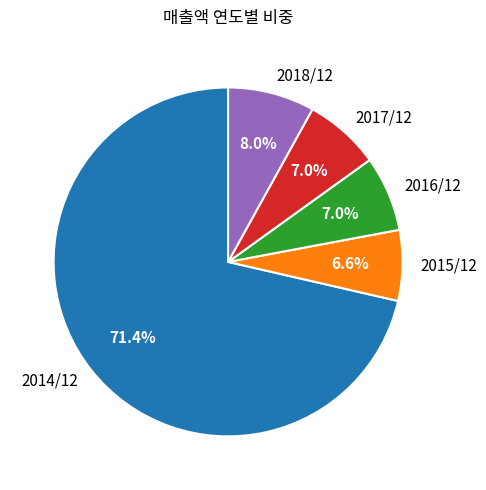

The 2018/12 slice represents 8% of the pie. True or false?

True